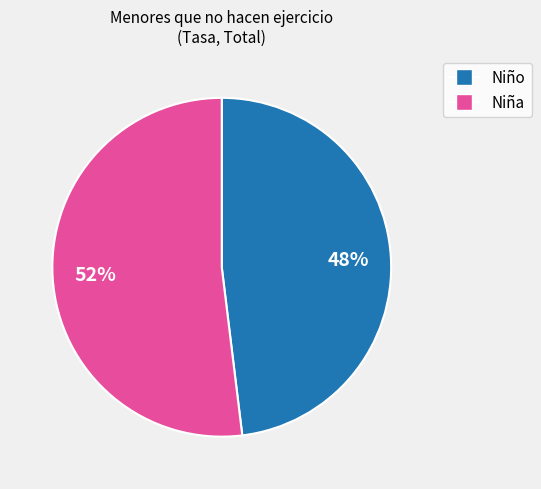

To the nearest percent, what is the difference between the largest and smallest slice percentages?

4%